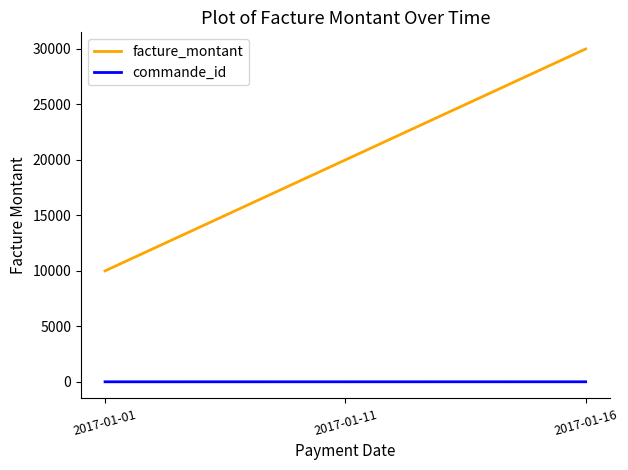

What are all the series names shown in the legend?

facture_montant, commande_id